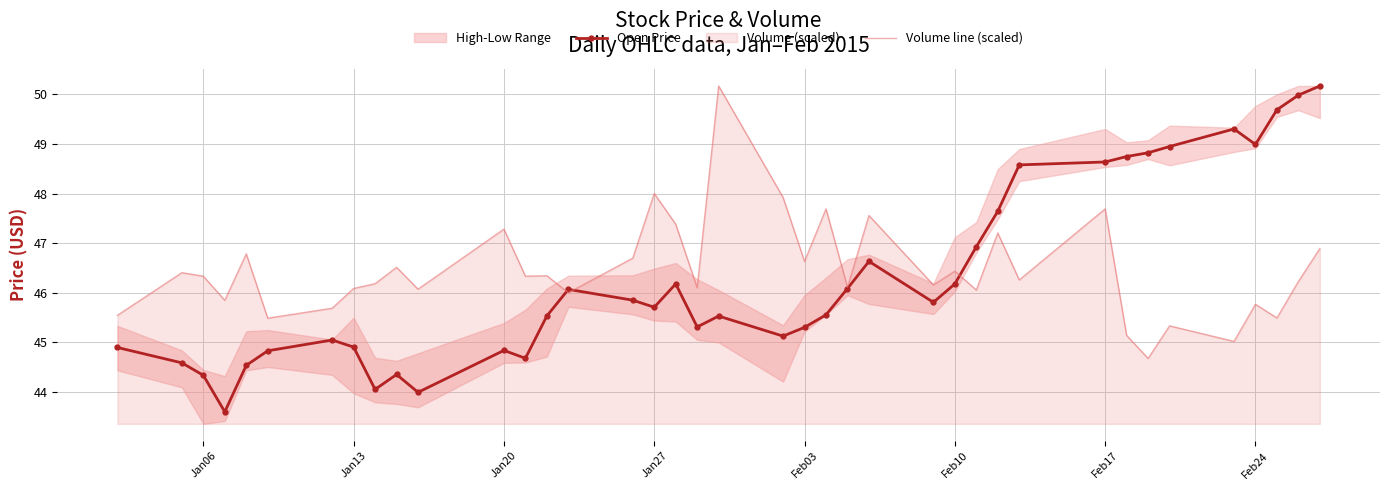

True or false: Open Price and Volume line (scaled) cross at least once.

True